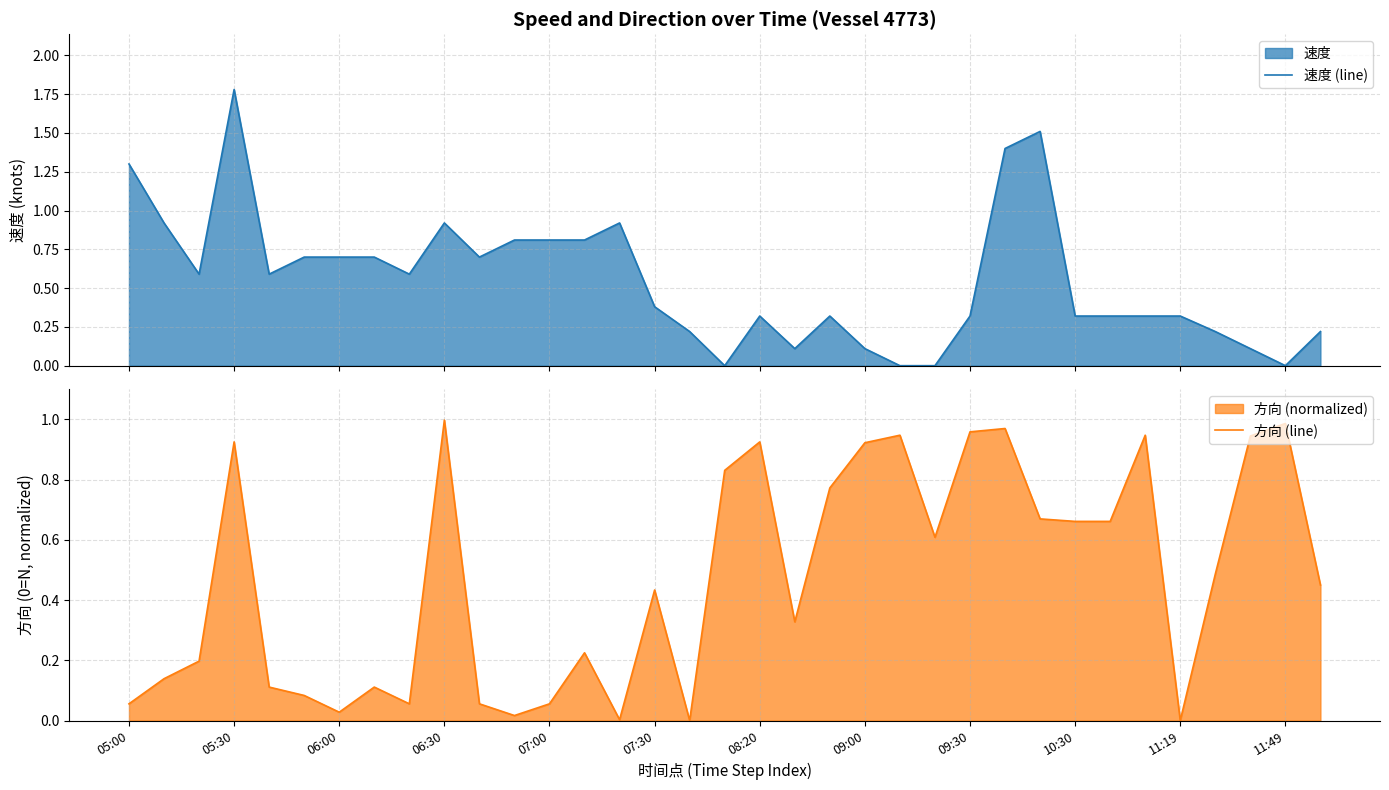

What is the difference between the second highest and minimum values in the 方向 (line) series?

1.0